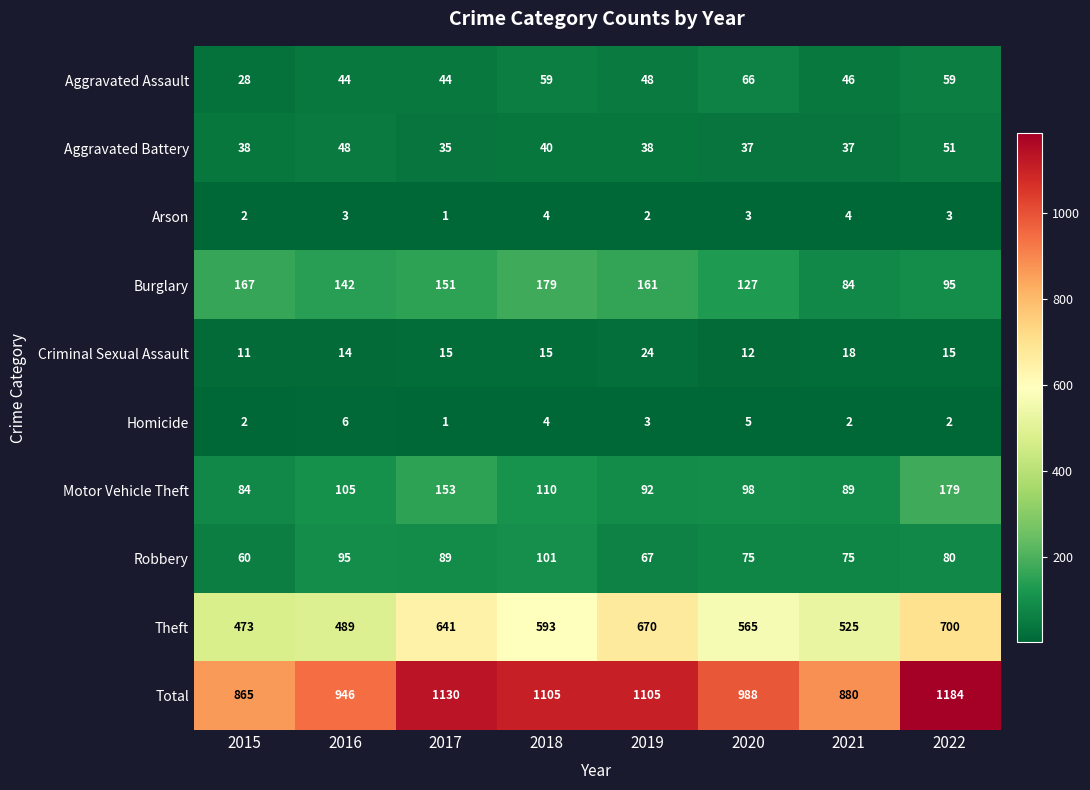

Count the number of categories in the chart.

8